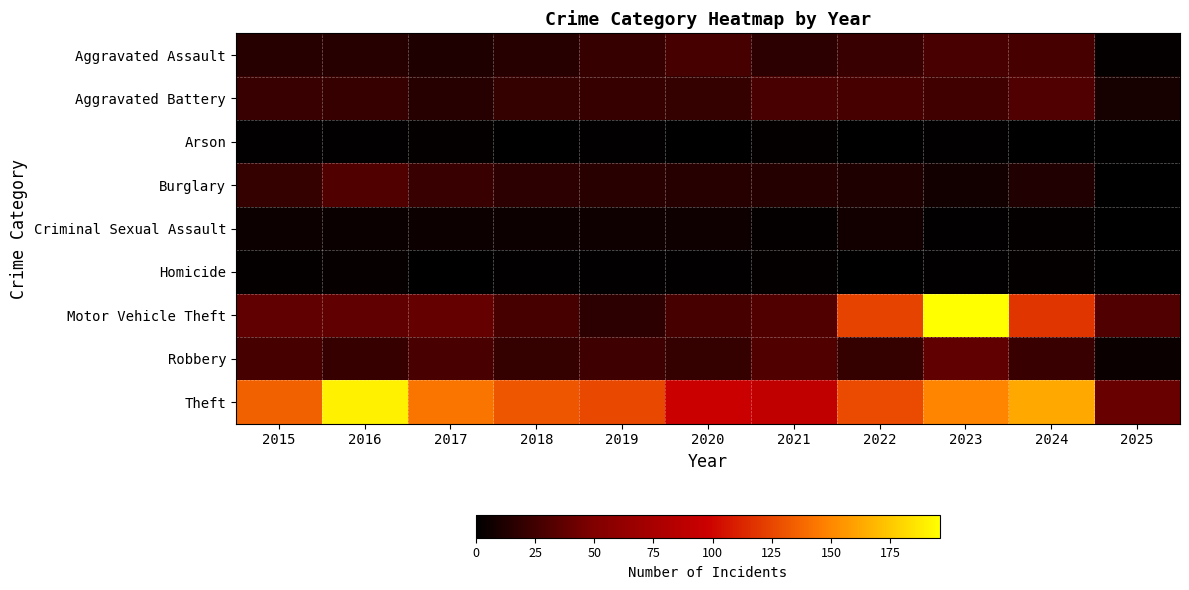

Reading right to left, what are all the values shown in this chart?

Aggravated Assault: 2025=2	2024=27	2023=28	2022=22	2021=17	2020=27	2019=21	2018=15	2017=12	2016=15	2015=15
Aggravated Battery: 2025=9	2024=31	2023=26	2022=27	2021=28	2020=20	2019=21	2018=20	2017=15	2016=21	2015=22
Arson: 2025=0	2024=0	2023=1	2022=0	2021=2	2020=0	2019=1	2018=0	2017=2	2016=1	2015=1
Burglary: 2025=0	2024=13	2023=7	2022=12	2021=14	2020=15	2019=16	2018=17	2017=22	2016=32	2015=20
Criminal Sexual Assault: 2025=0	2024=2	2023=1	2022=7	2021=2	2020=6	2019=6	2018=5	2017=5	2016=4	2015=5
Homicide: 2025=0	2024=2	2023=1	2022=0	2021=2	2020=1	2019=1	2018=1	2017=0	2016=3	2015=2
Motor Vehicle Theft: 2025=31	2024=118	2023=196	2022=124	2021=32	2020=27	2019=17	2018=27	2017=39	2016=38	2015=38
Robbery: 2025=4	2024=22	2023=37	2022=20	2021=32	2020=20	2019=24	2018=20	2017=28	2016=21	2015=27
Theft: 2025=40	2024=163	2023=149	2022=127	2021=91	2020=97	2019=126	2018=131	2017=143	2016=190	2015=135